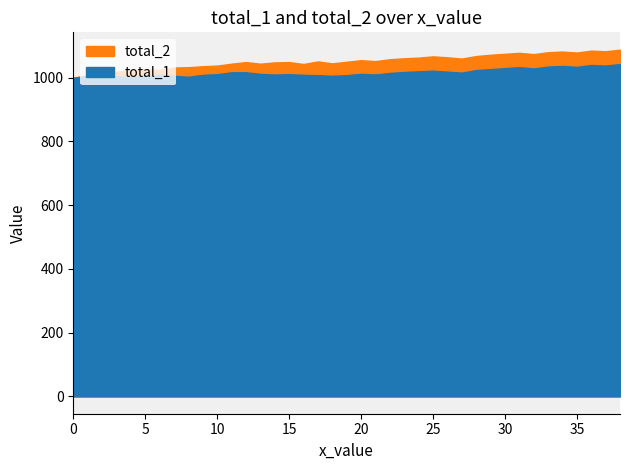

How many lines are shown in the chart?

2